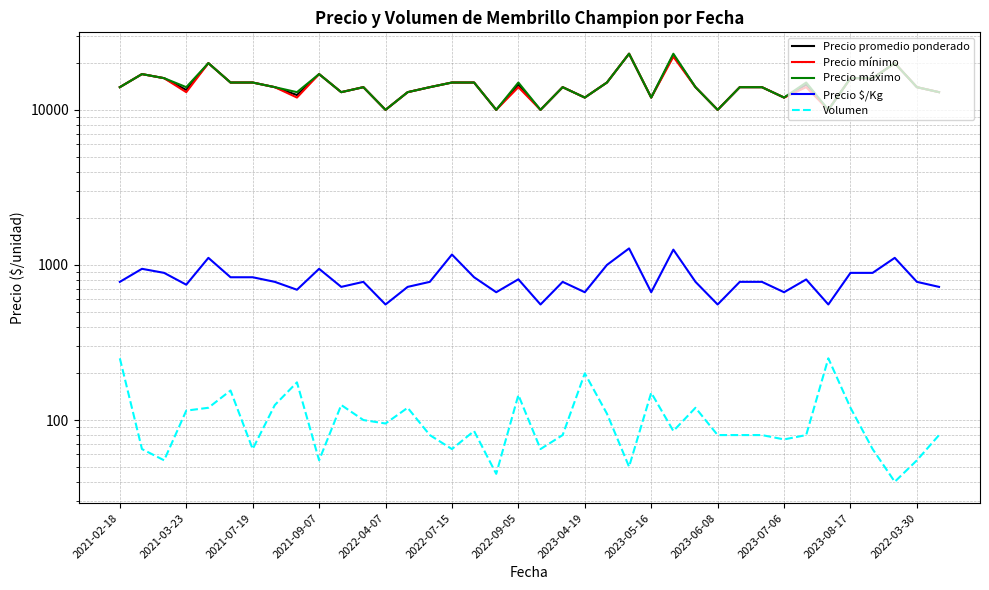

How many data points in Volumen are above 85?

17